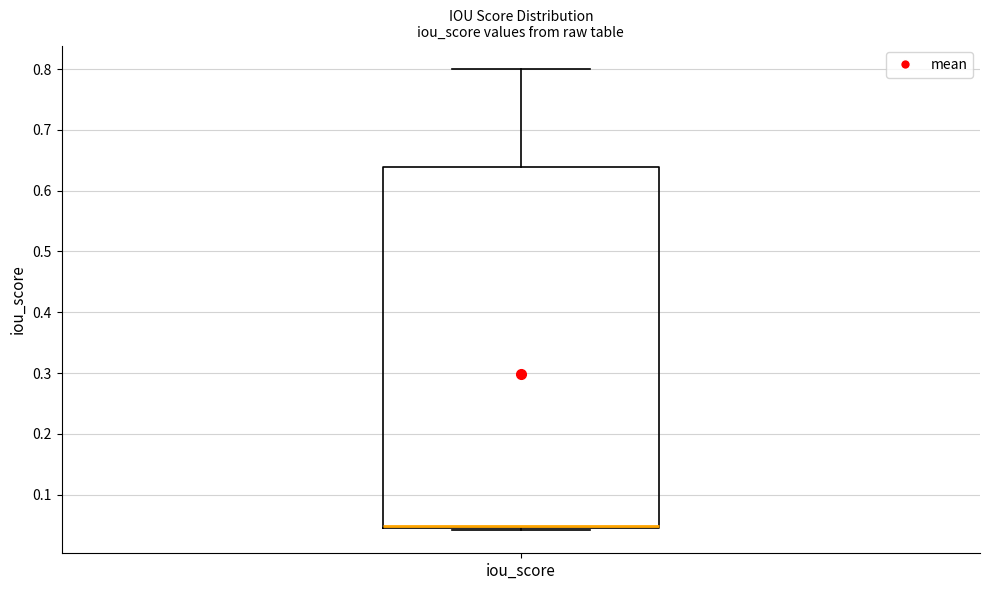

Transcribe this box plot: give where the median line is, the range the box spans, and where the two whiskers end, as read against the y-axis. The values are not printed on the chart, so give them approximately, as read against the axis.

median 0.05, box 0.04 to 0.64, whiskers 0.04 to 0.80